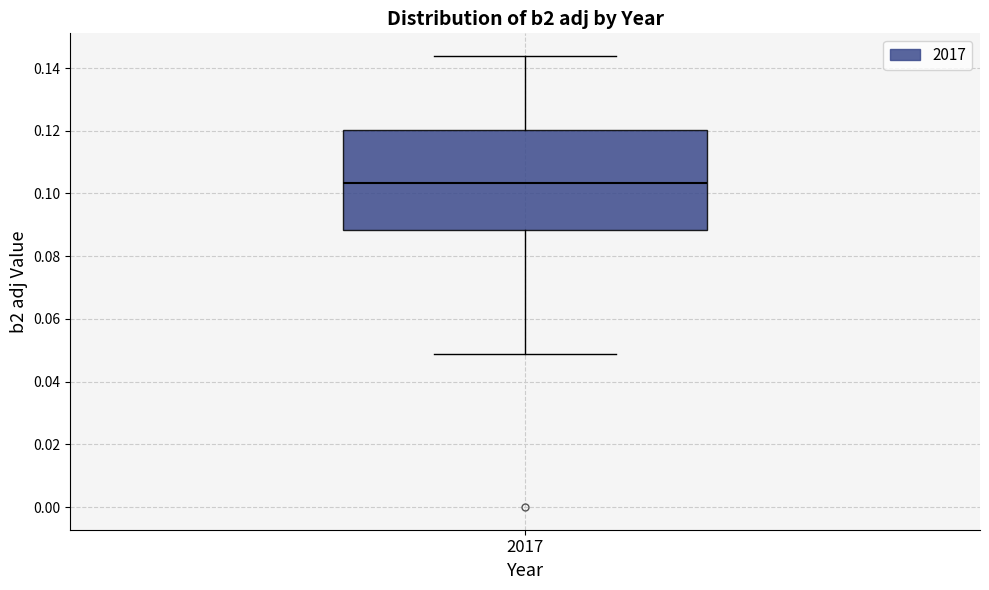

Transcribe this box plot: give where the median line is, the range the box spans, and where the two whiskers end, as read against the y-axis. The values are not printed on the chart, so give them approximately, as read against the axis.

median 0.104, box 0.088 to 0.120, whiskers 0.048 to 0.144